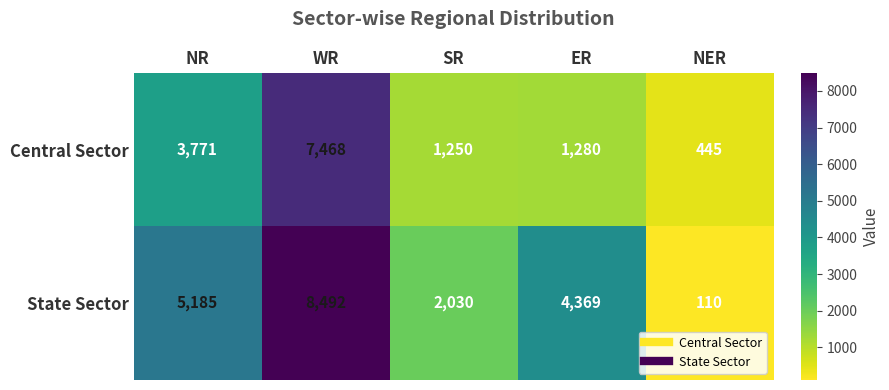

What is the difference between the highest and lowest values at WR?

1024